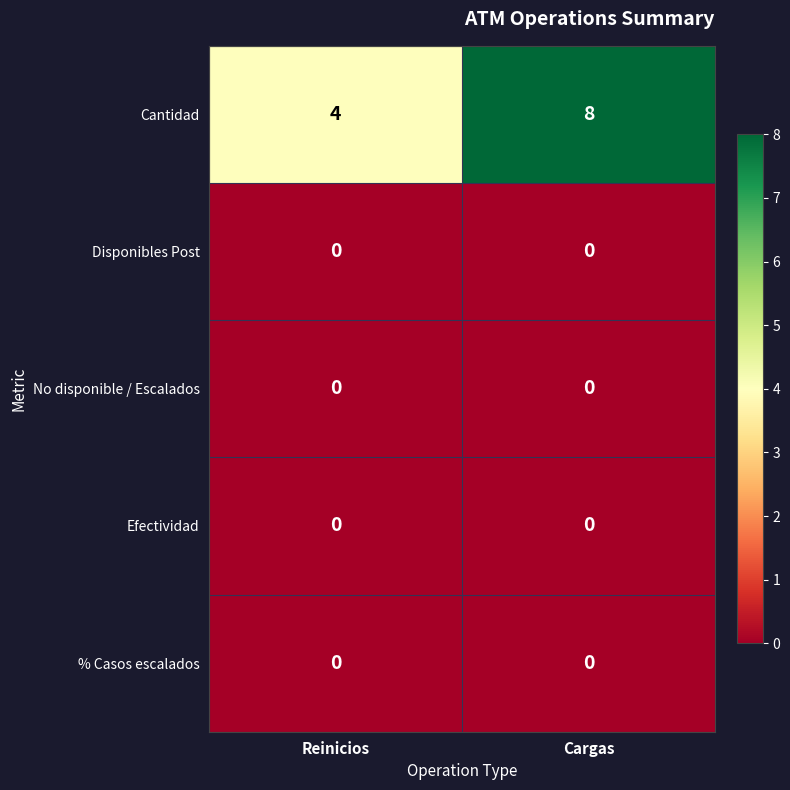

Which series has the largest total across all categories?

Cantidad